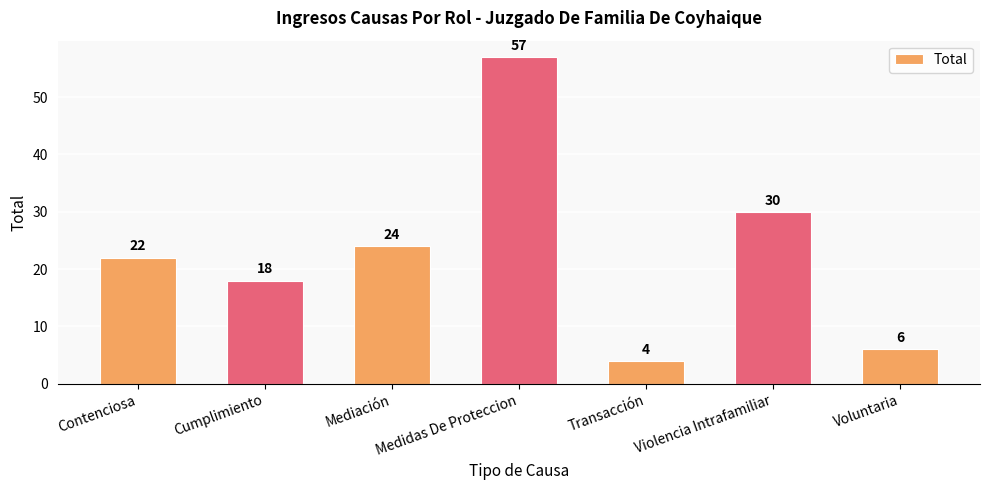

Reading left to right, what are all the values shown in this chart?

Contenciosa=22	Cumplimiento=18	Mediación=24	Medidas De Proteccion=57	Transacción=4	Violencia Intrafamiliar=30	Voluntaria=6